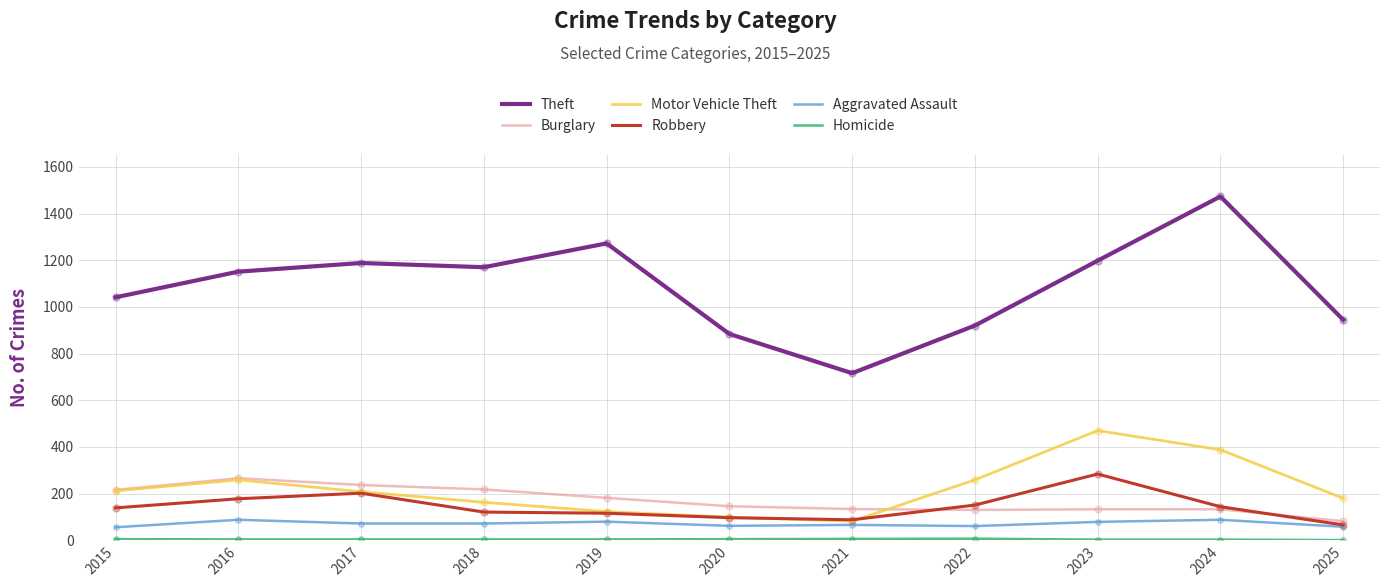

What is the total value across all series at 2019?

1777